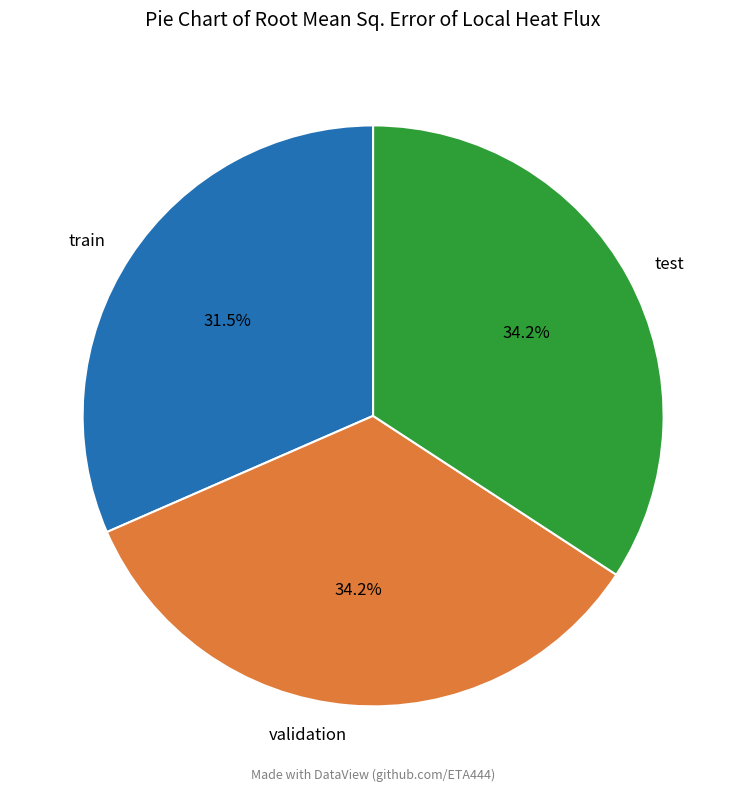

Does train account for over 50% of the chart?

No